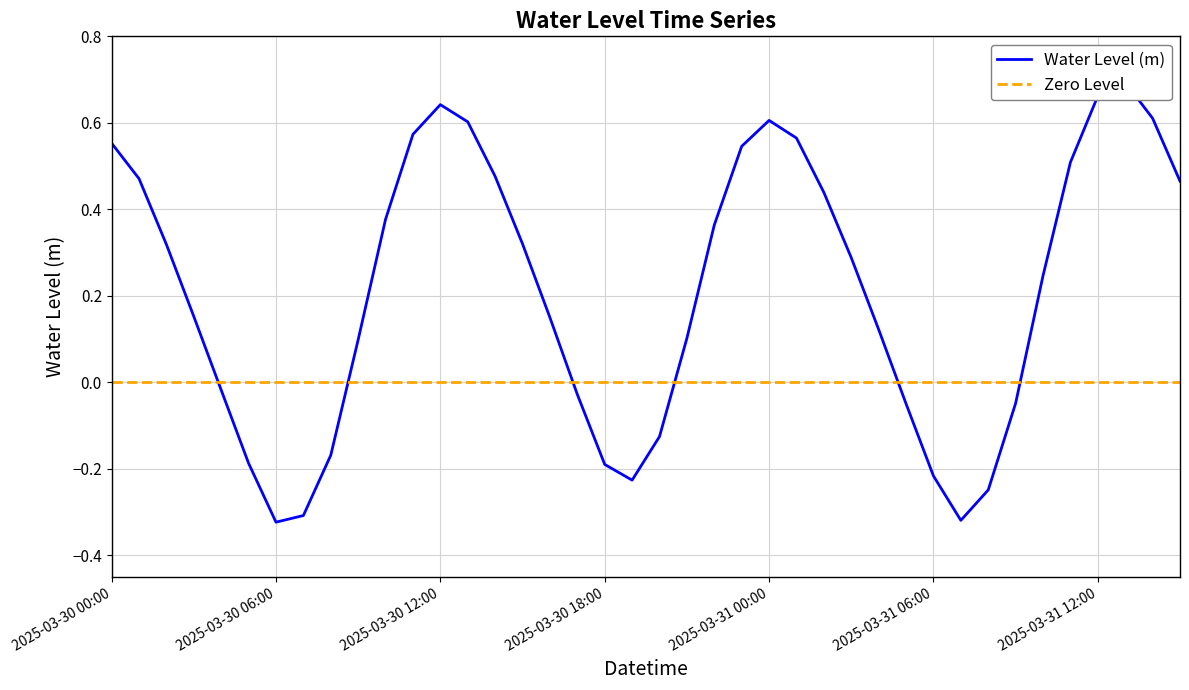

At which label is the value closest to 0?

2025-03-30 04:00